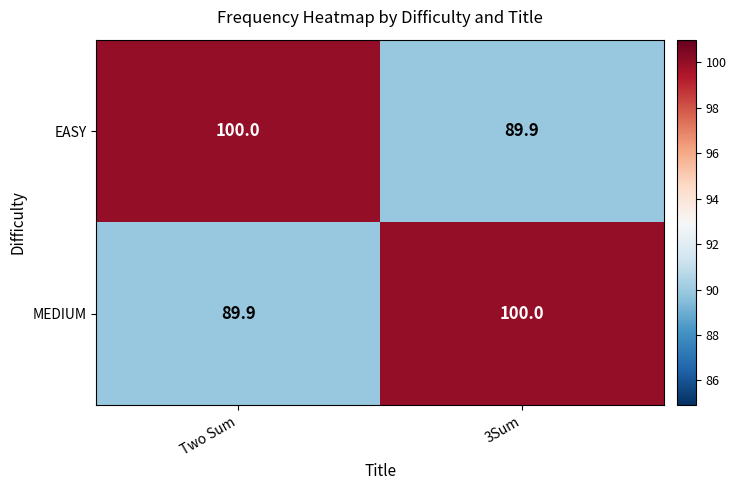

Reading right to left, transcribe all the data shown in this chart.

EASY: 89.9	100.0
MEDIUM: 100.0	89.9